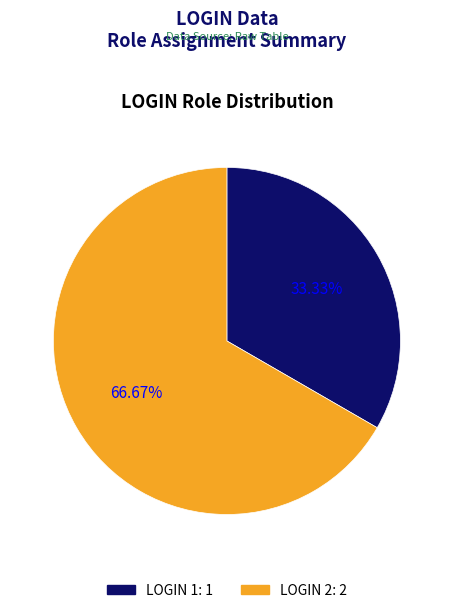

To the nearest percent, what is the difference between the largest and smallest slice percentages?

33%